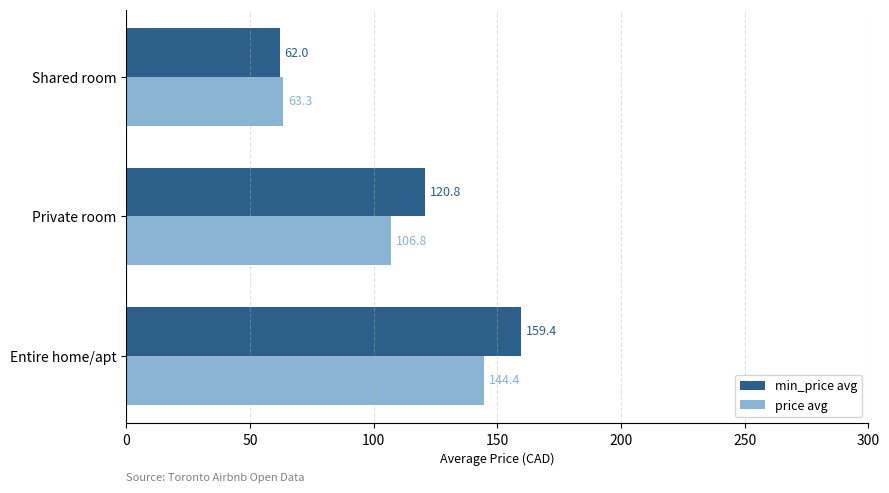

What is the average value of the price avg series?

104.8